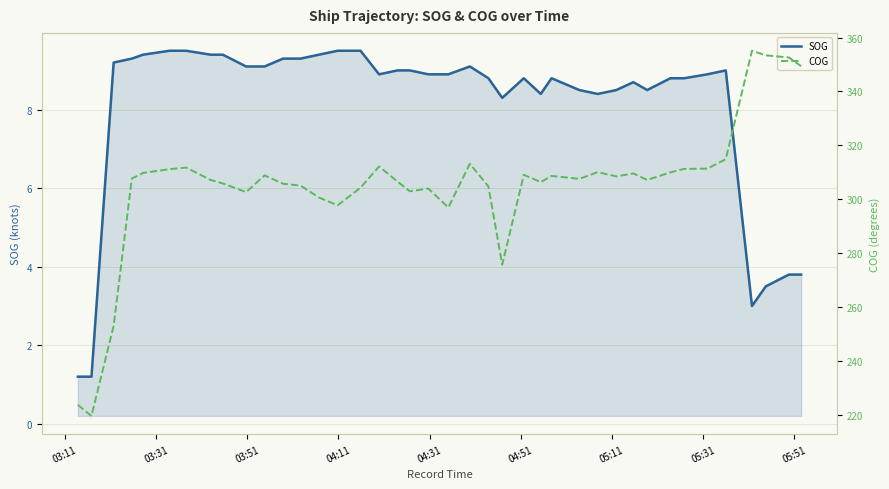

What is the lowest value of the SOG series?

1.2